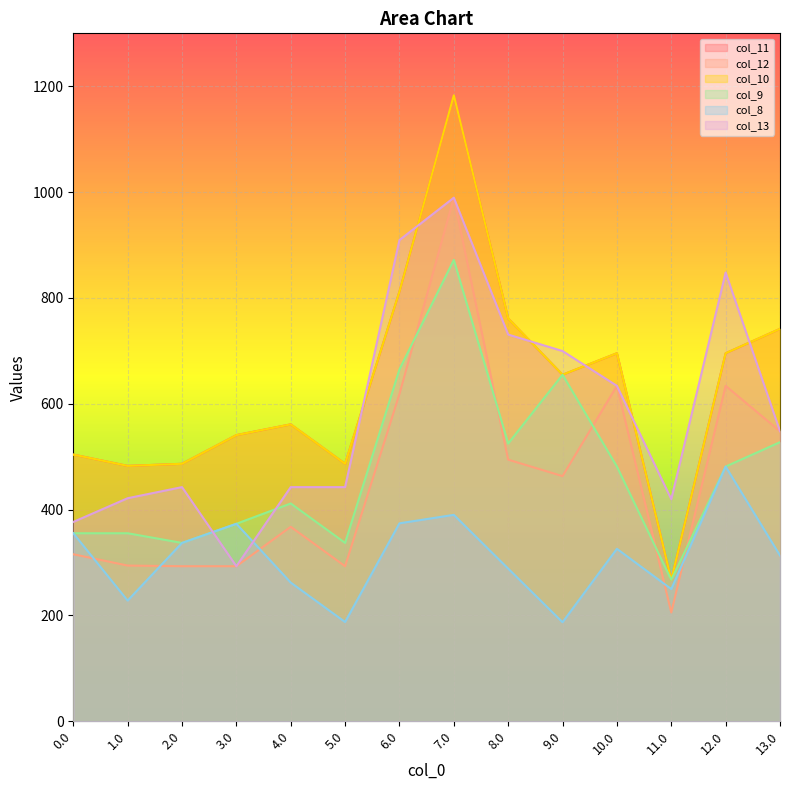

Where is col_10 nearest to the value 725?

8.0